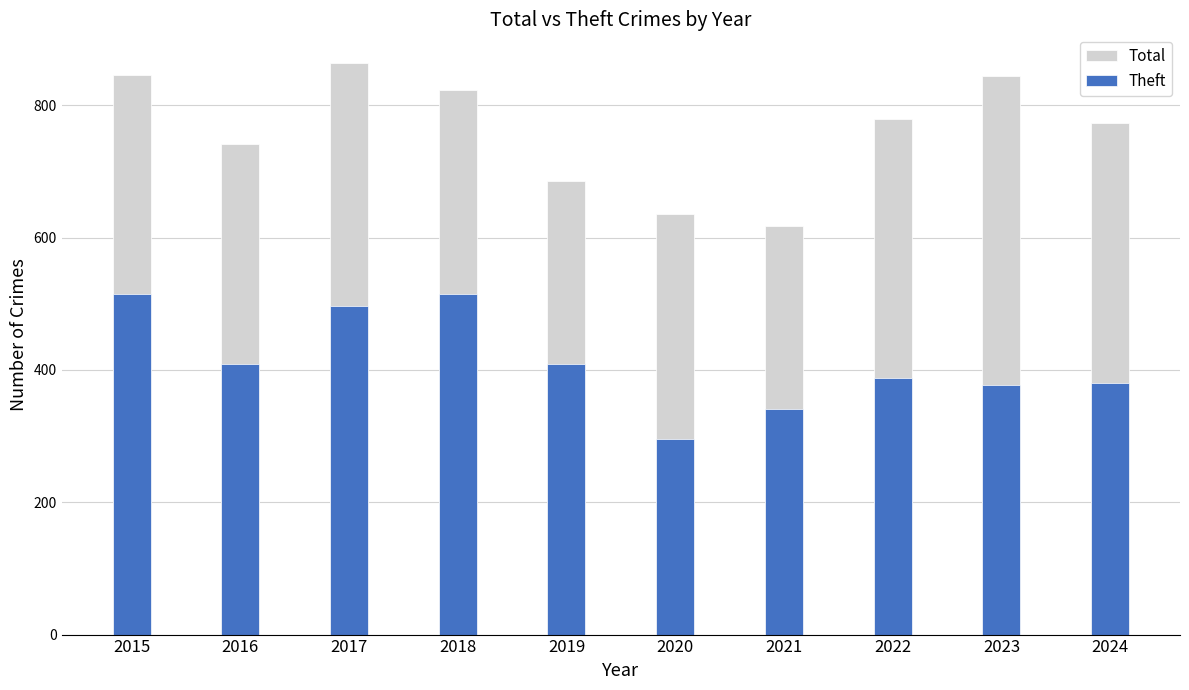

Which category has the lowest value in the Total series?

2021